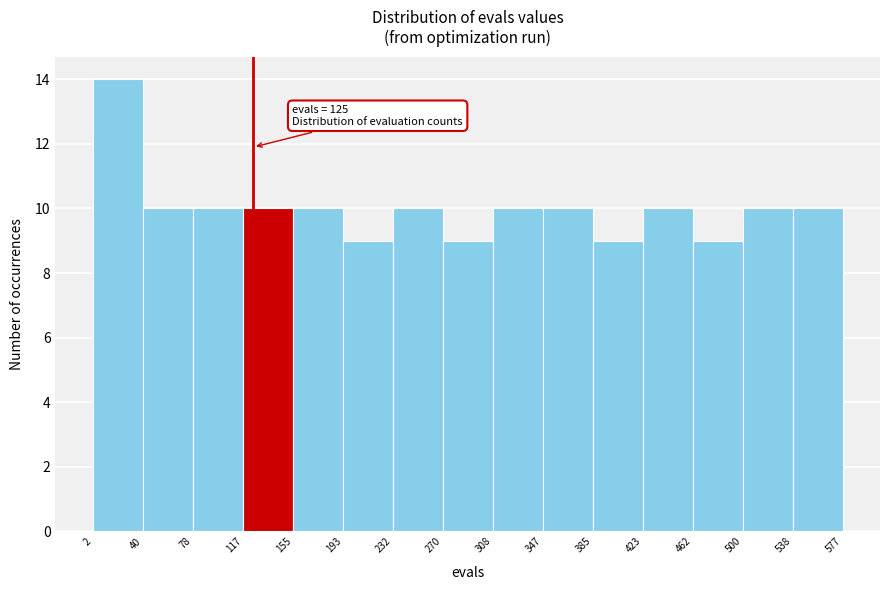

Which range on the x-axis has the tallest bar?

2 to 40